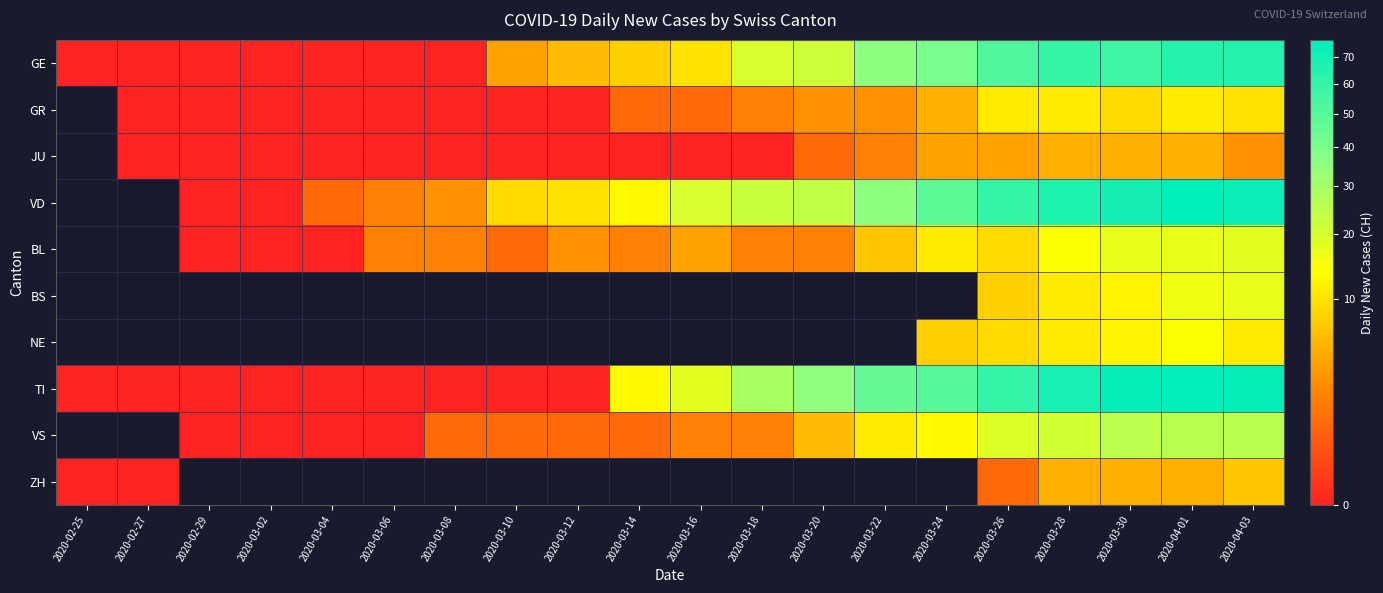

How many data points in GR are less than 1?

8